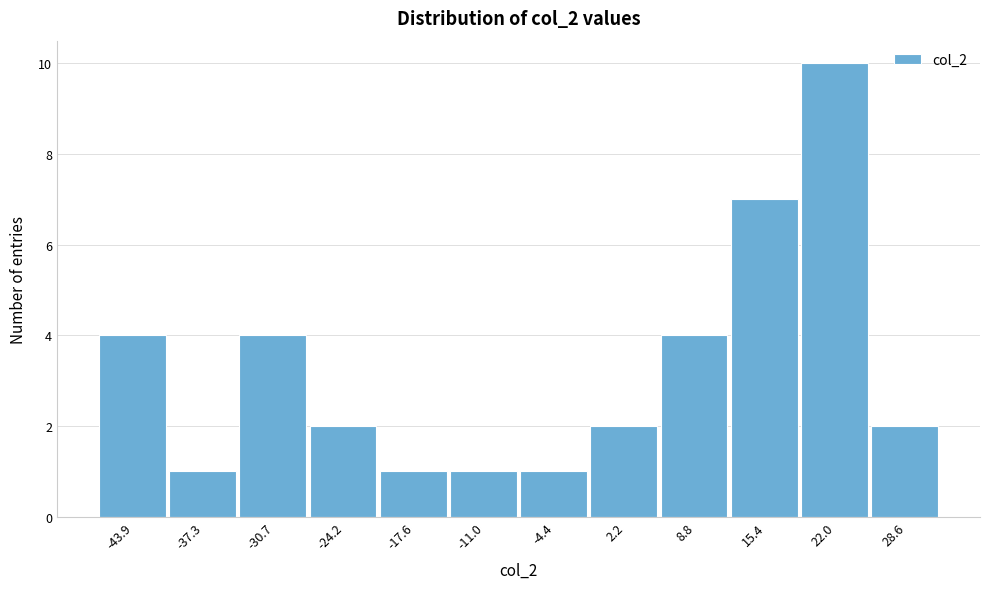

How tall is the bar that spans -21 to -14 on the x-axis? Neither the bar edges nor the heights are printed on the chart, so give them approximately, as read against the axes.

1